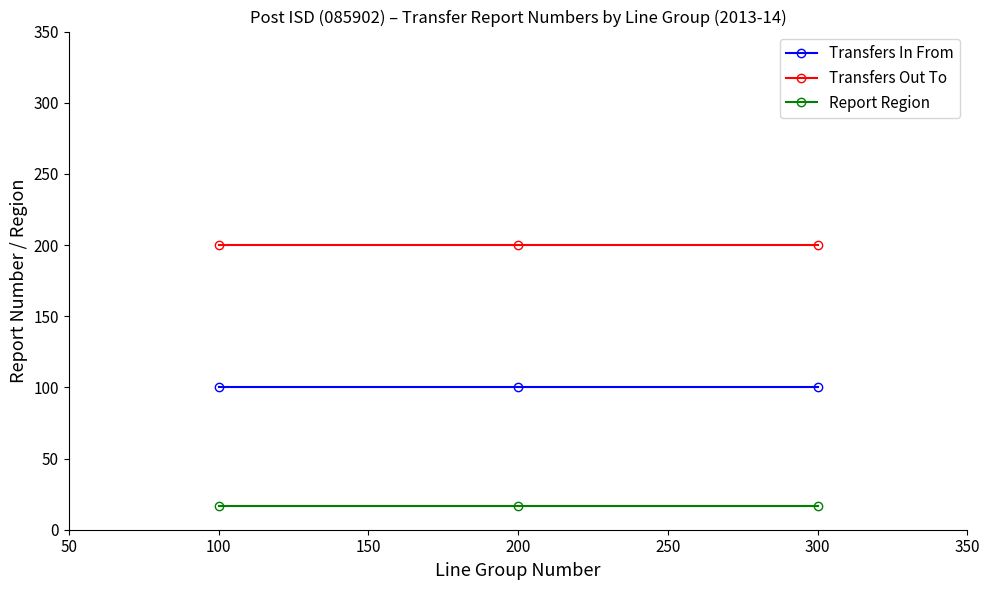

List the series in order of their overall mean, highest first.

Transfers Out To, Transfers In From, Report Region